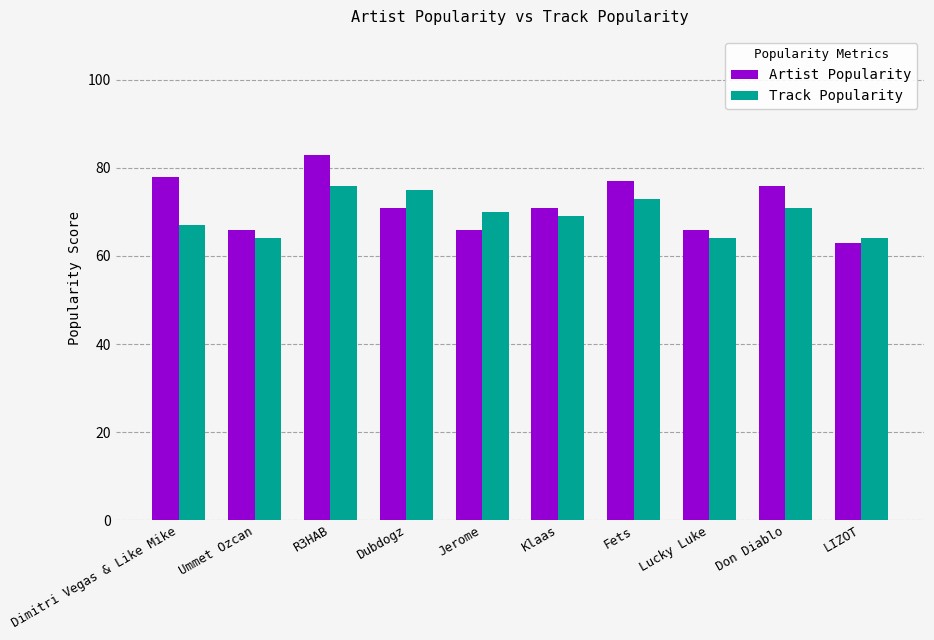

Does the chart contain any negative values?

No